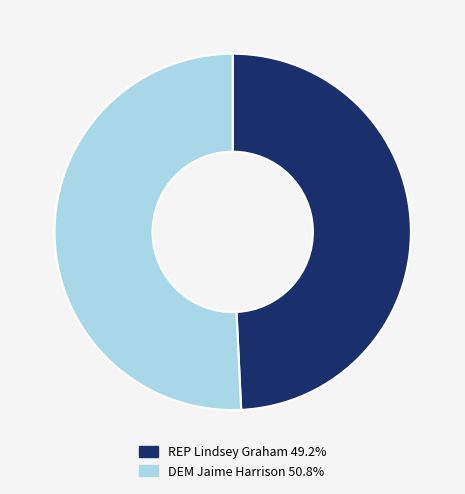

Is there any slice that represents more than half of the pie?

Yes